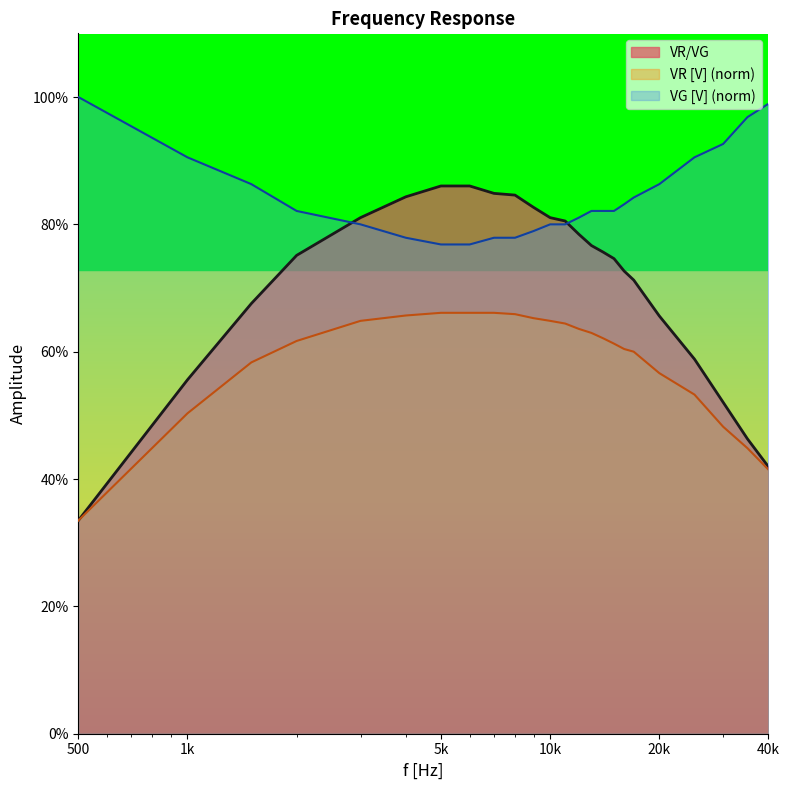

What is the average value of the VR/VG series?

0.7